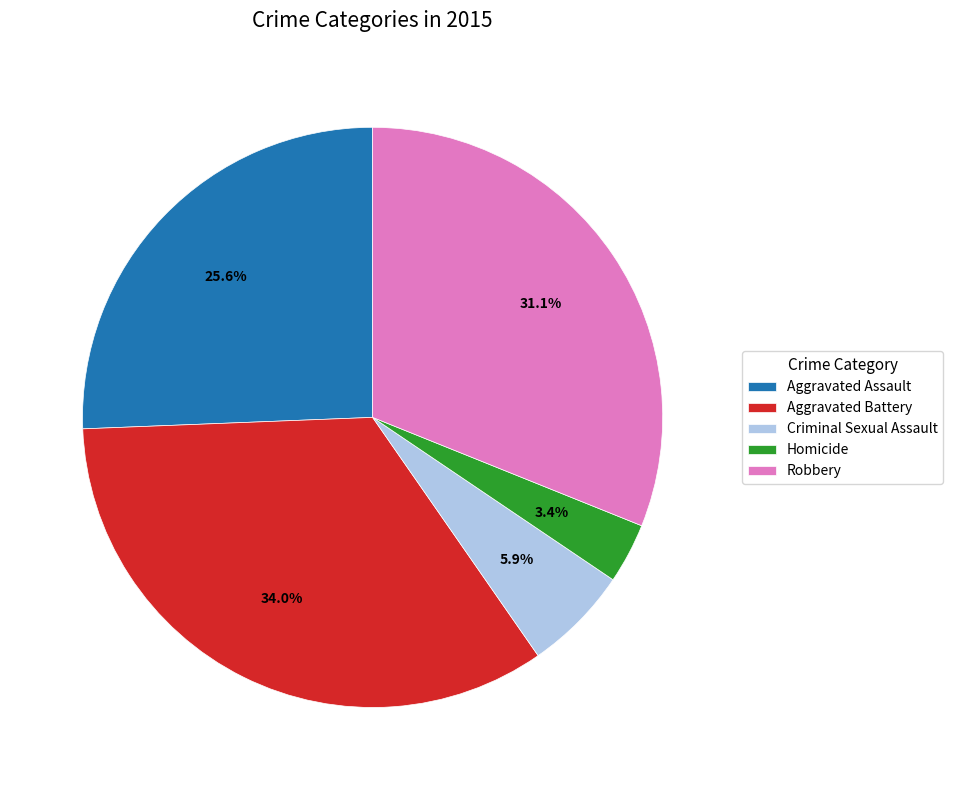

Between Homicide and Aggravated Battery, which is larger?

Aggravated Battery